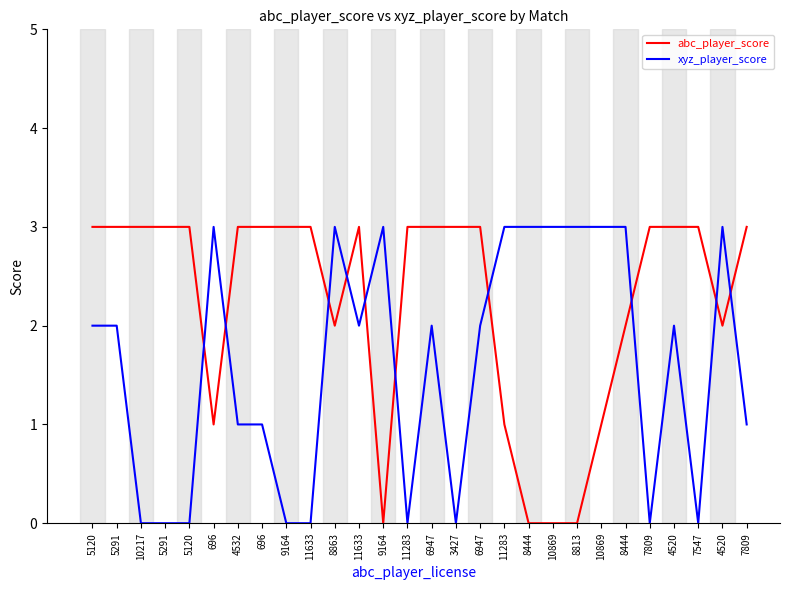

List the series in order of their peak value, highest first.

abc_player_score, xyz_player_score